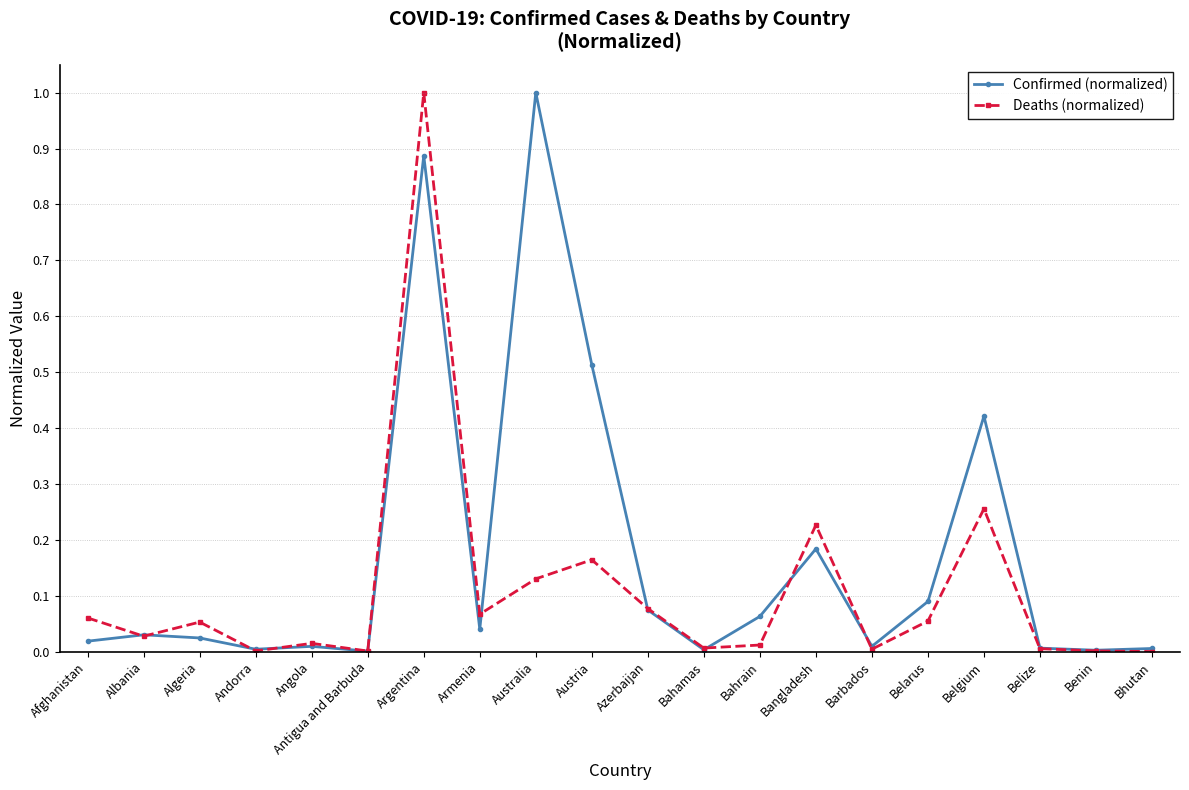

How many data points does each series have?

20